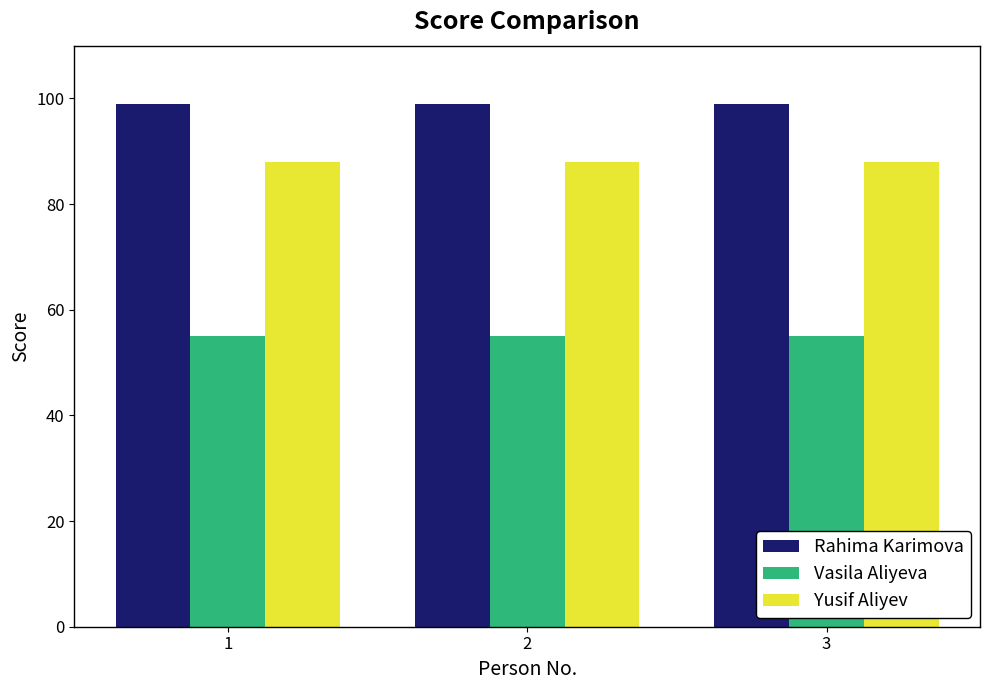

What is the value of the Vasila Aliyeva bar at the 3rd from the left?

55